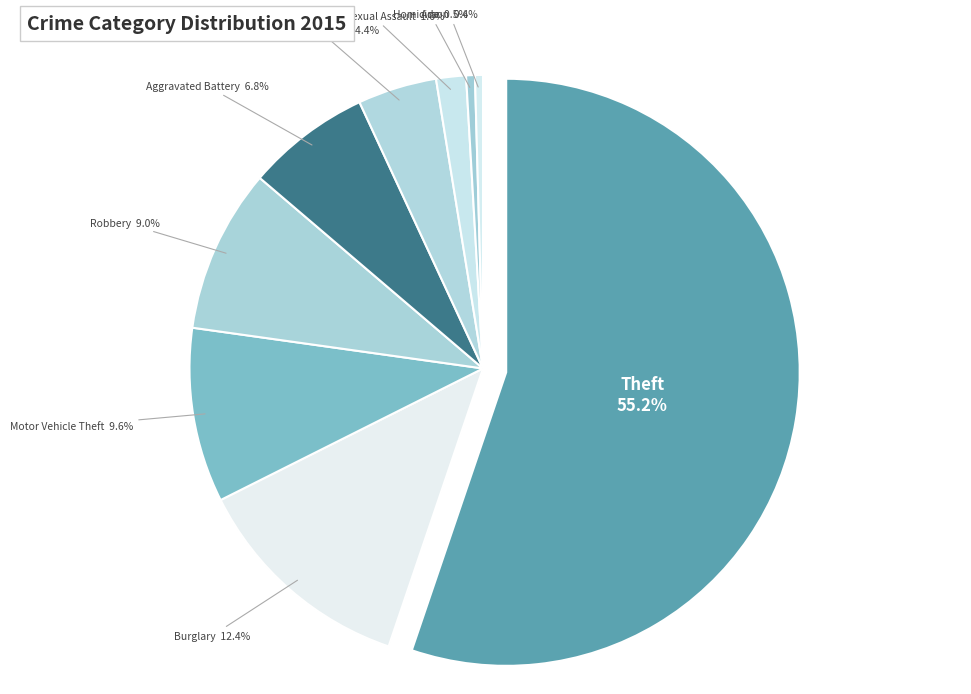

What portion of the pie excludes Robbery?

91.0%